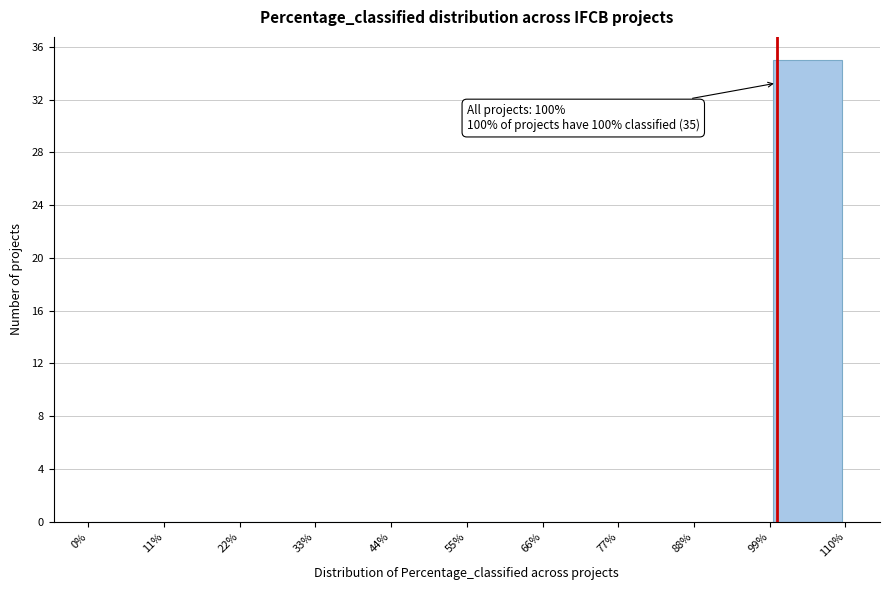

Which range on the x-axis has the tallest bar?

99% to 110%